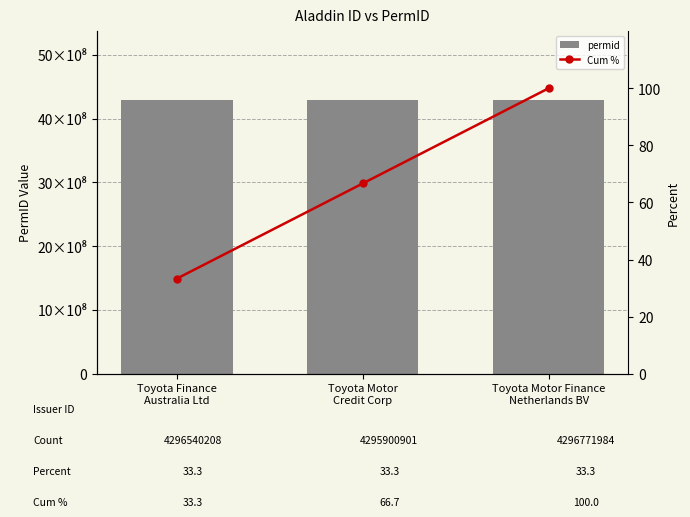

Rank the series by their average value, from lowest to highest.

Cum %, permid